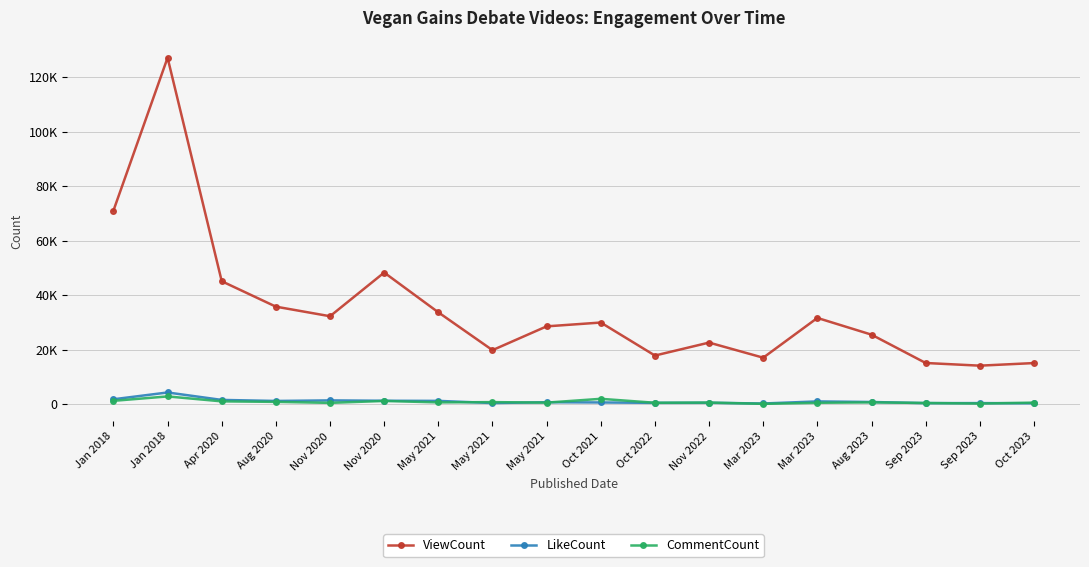

Between May 2021 and Sep 2023, which series saw the biggest shift?

ViewCount